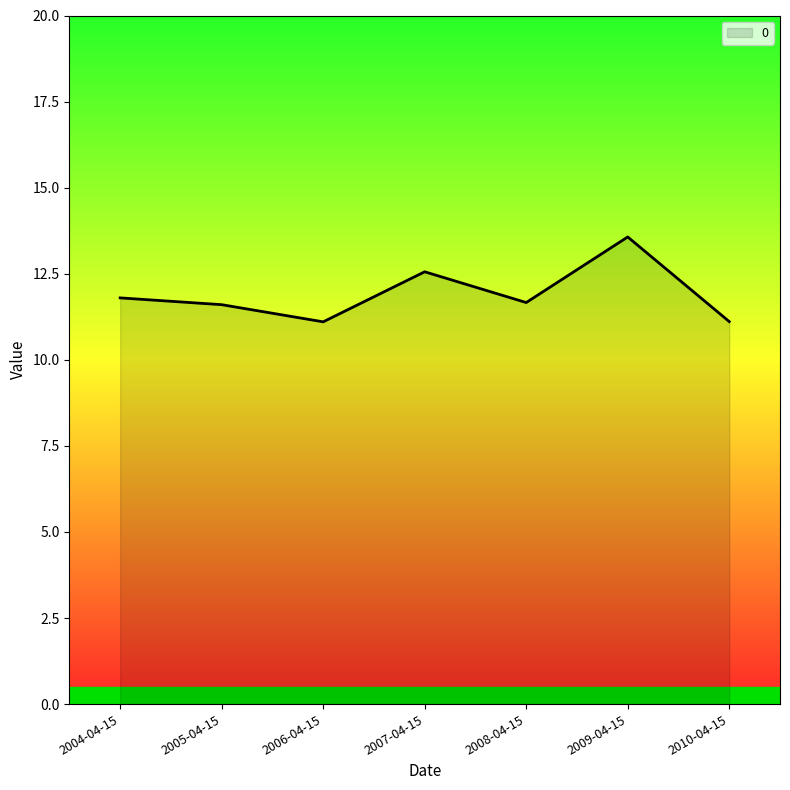

What position from the left is 2008-04-15?

5